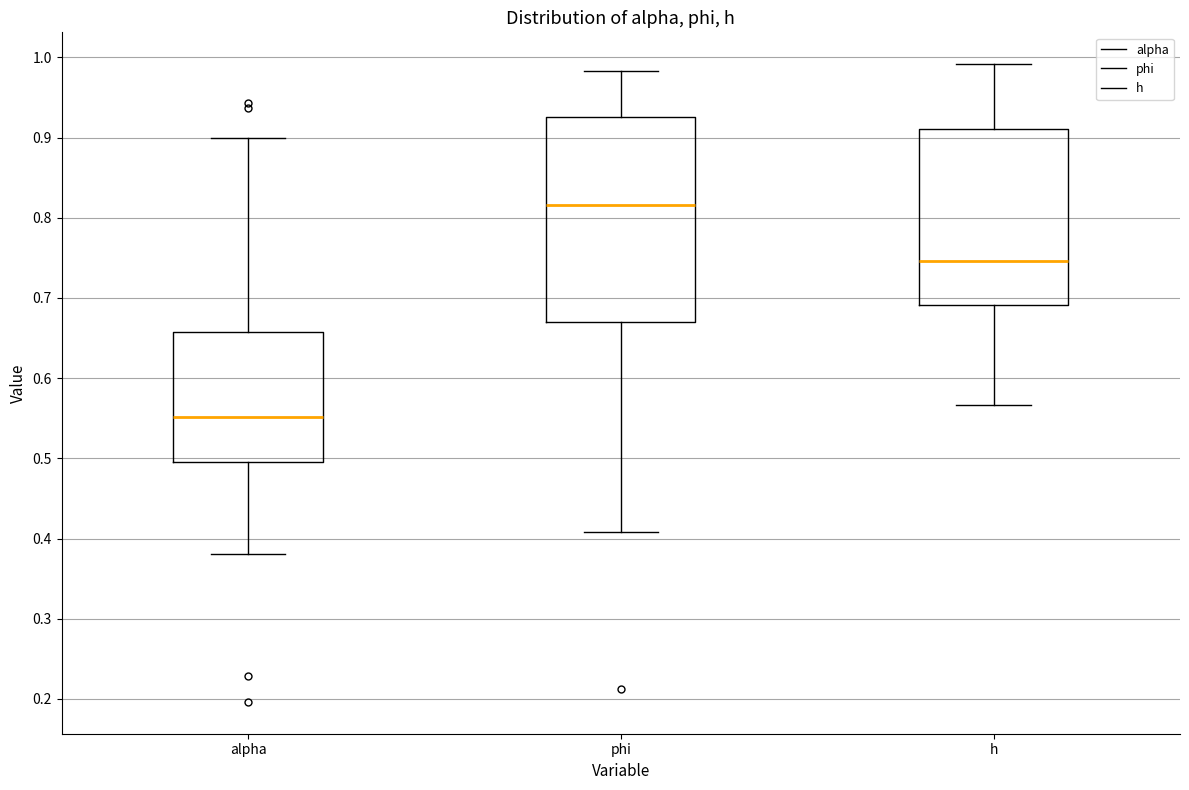

Which box's median line is the lowest?

alpha